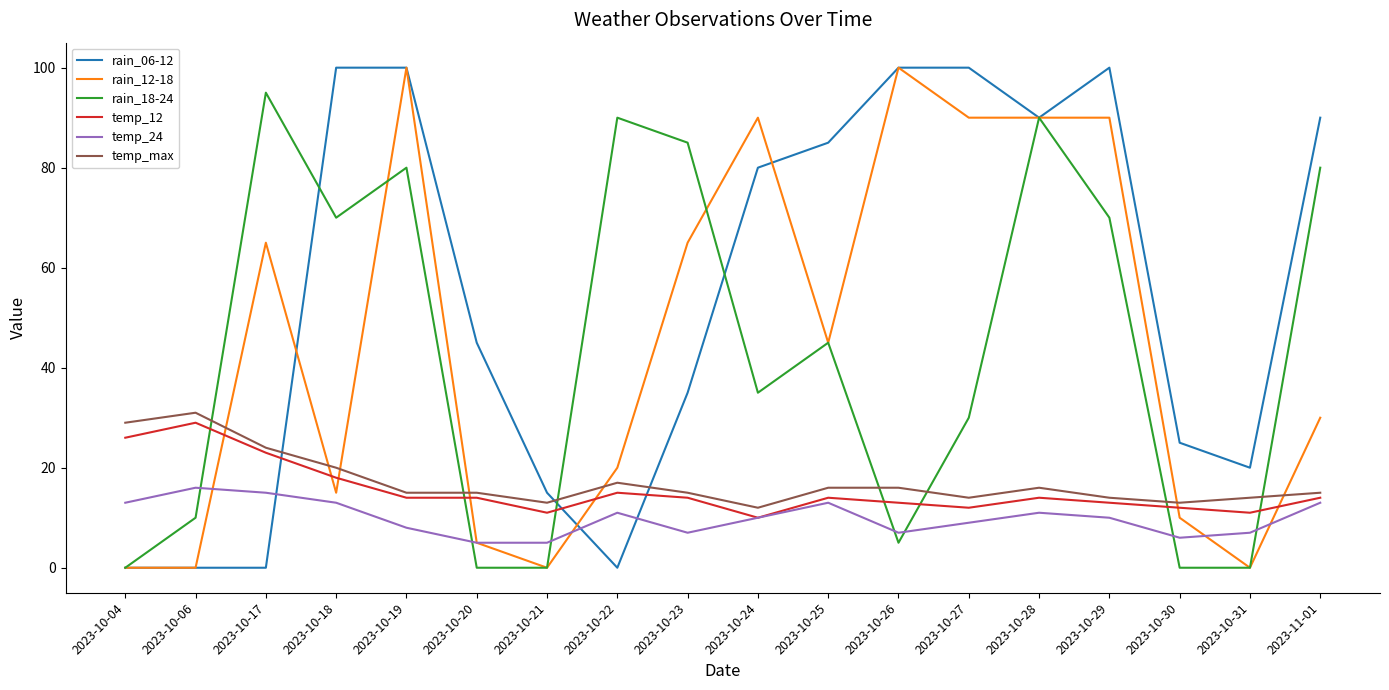

What position from the left is 2023-10-19?

5